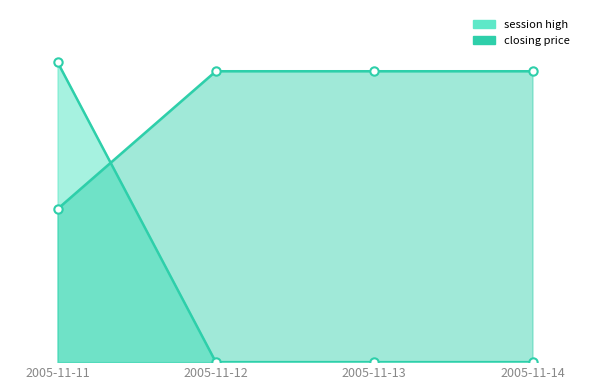

Between 2005-11-11 and 2005-11-13, which series saw the biggest shift?

session high